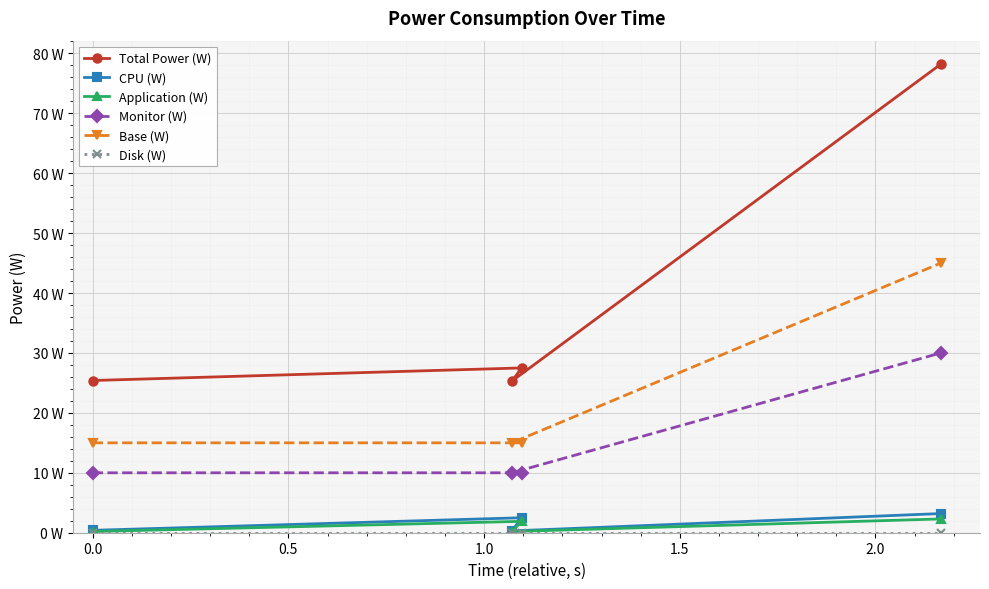

True or false: CPU (W) and Total Power (W) cross at least once.

False